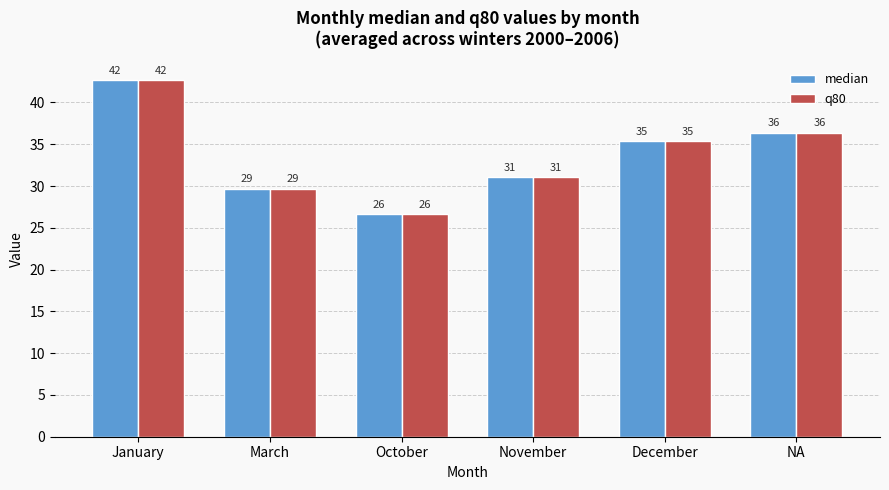

What is the sum of all q80 values?

201.9